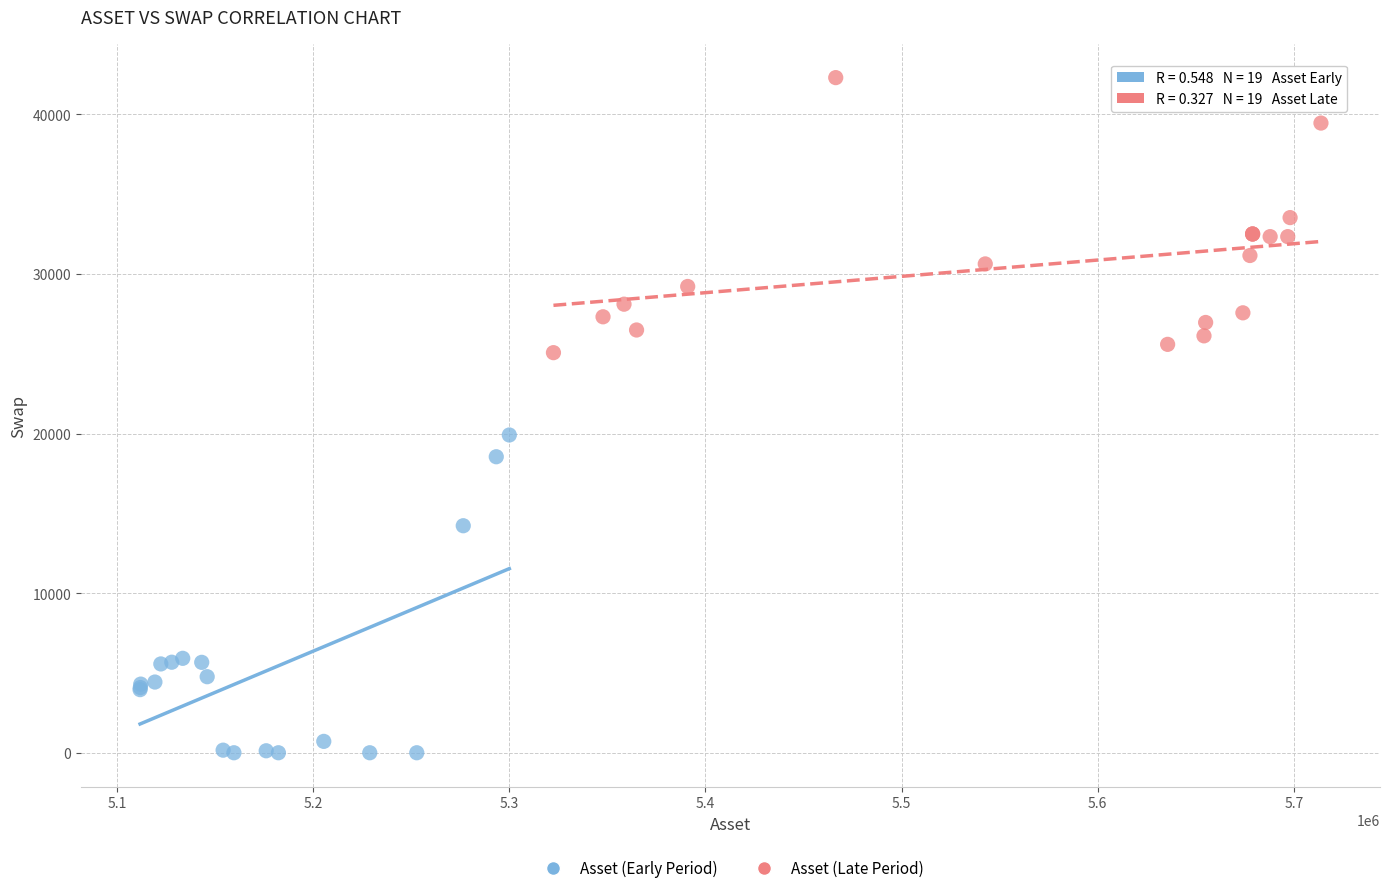

What are all the series names shown in the legend?

Asset (Early Period), Asset (Late Period)